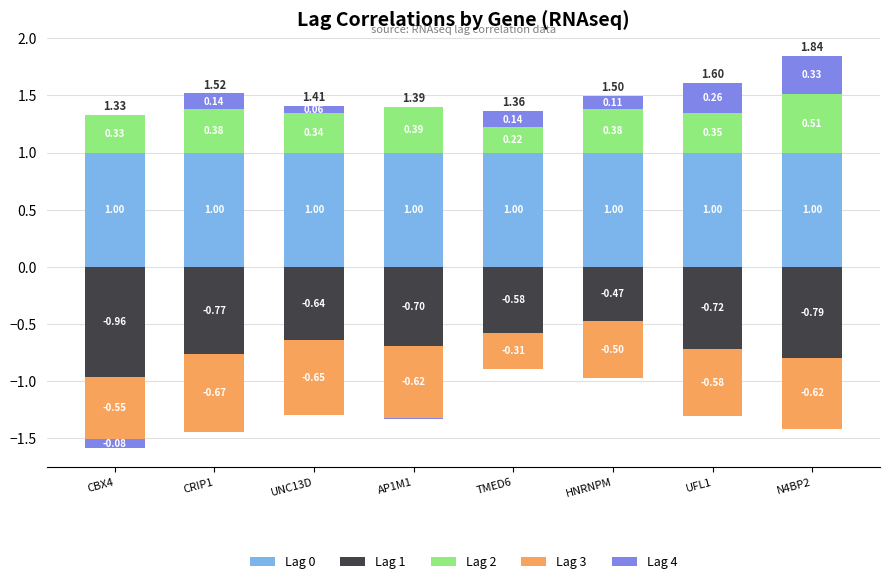

What is the value of the Lag 4 bar at the 6th from the left?

0.1